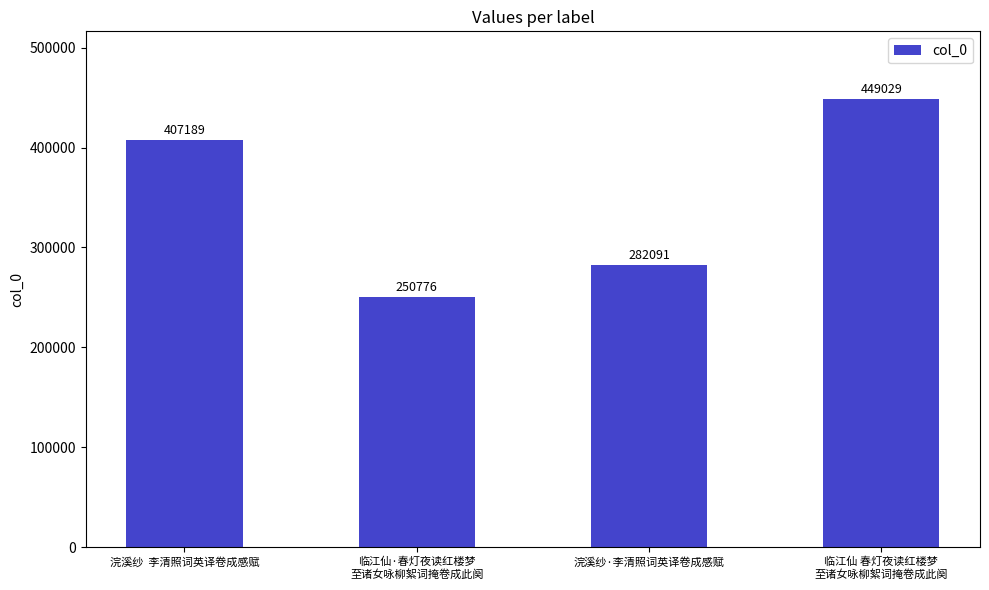

Reading left to right, transcribe all the data shown in this chart.

407189	250776	282091	449029